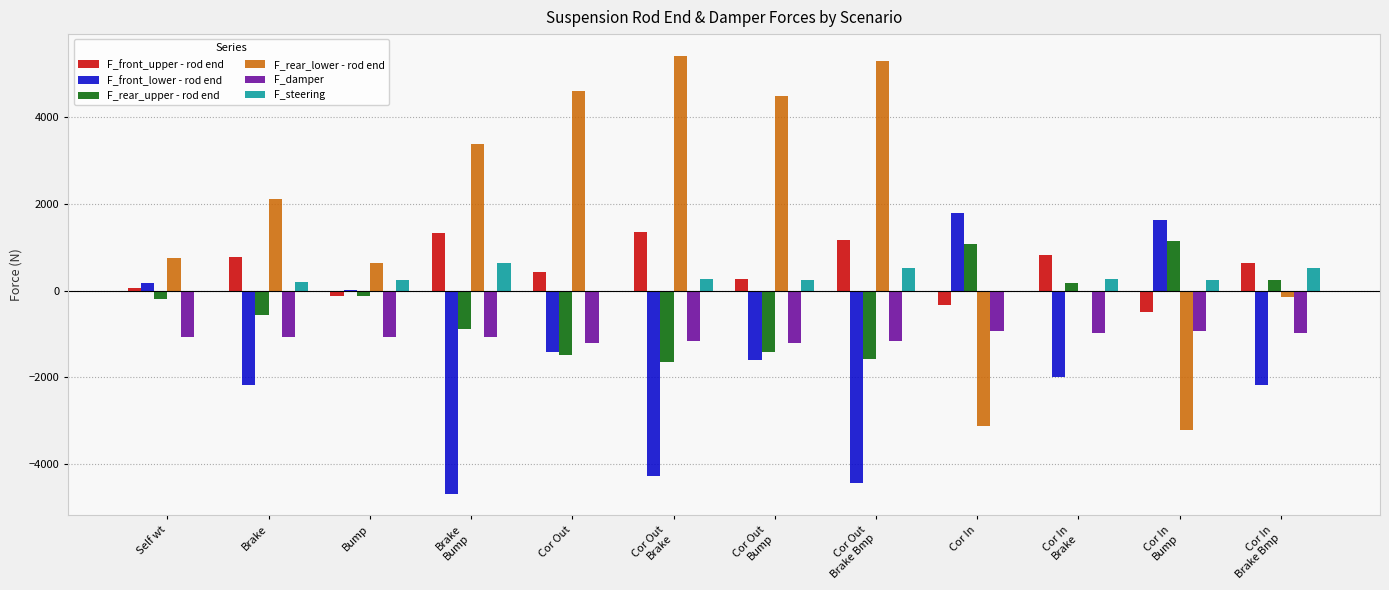

What is the maximum value shown in the chart?

5419.7